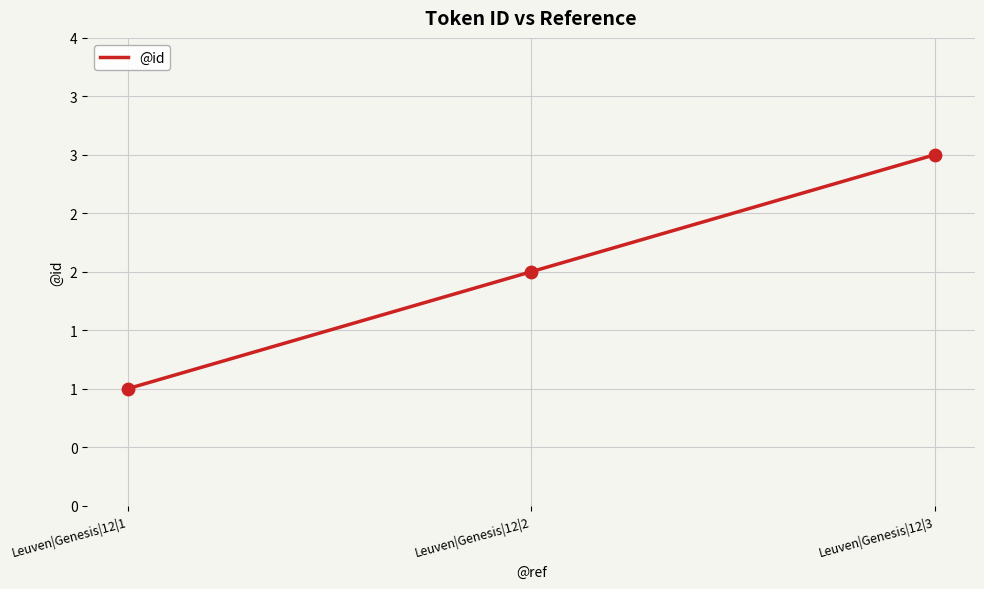

What is the ratio of the value at Leuven|Genesis|12|3 to the value at Leuven|Genesis|12|1?

3.0